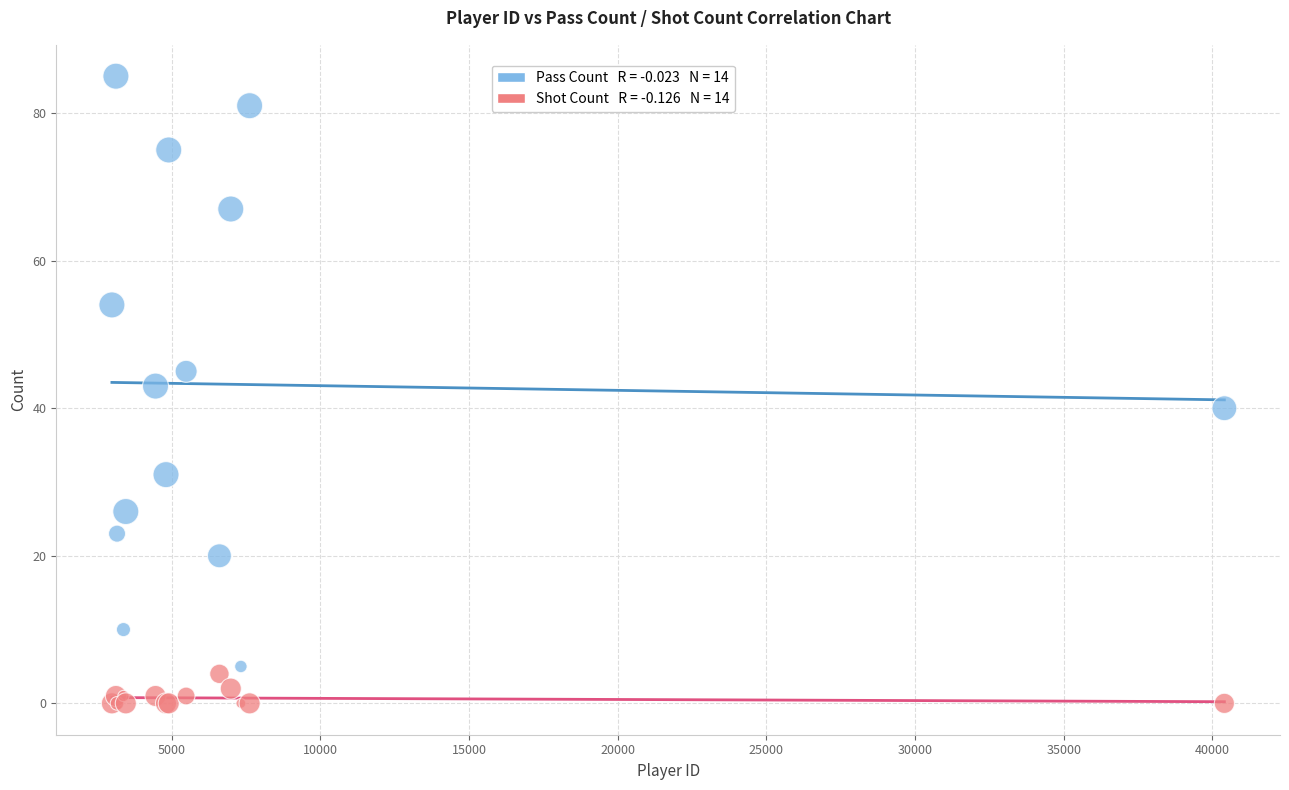

Across all series, what Y value is closest to 42?

43